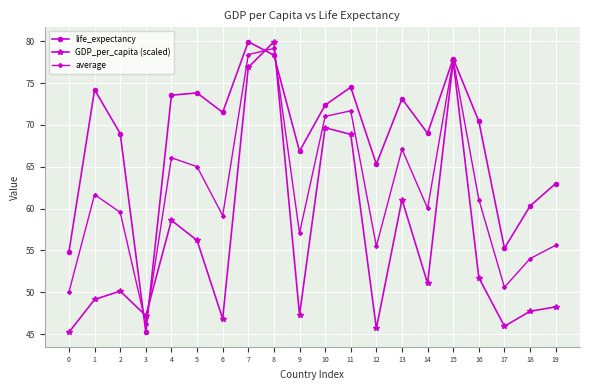

What is the maximum value shown in the chart?

79.9